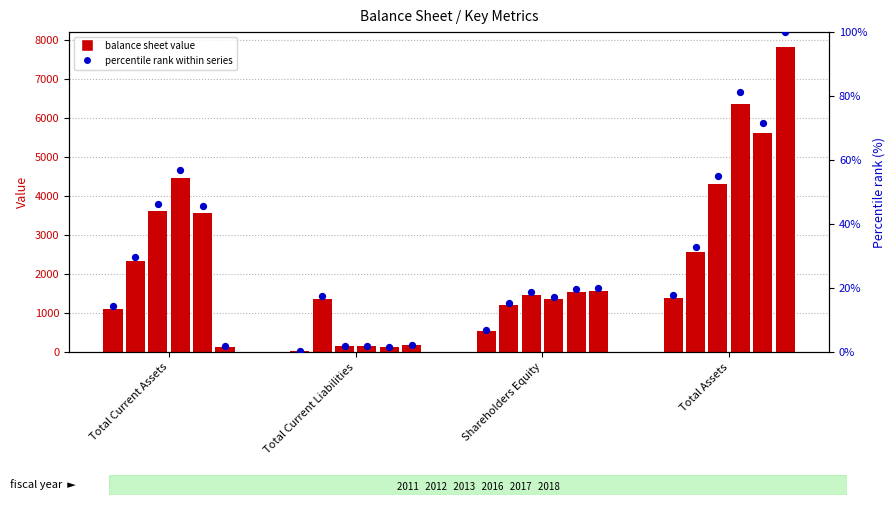

What is the total value across all series at Total Current Assets?

15060.8